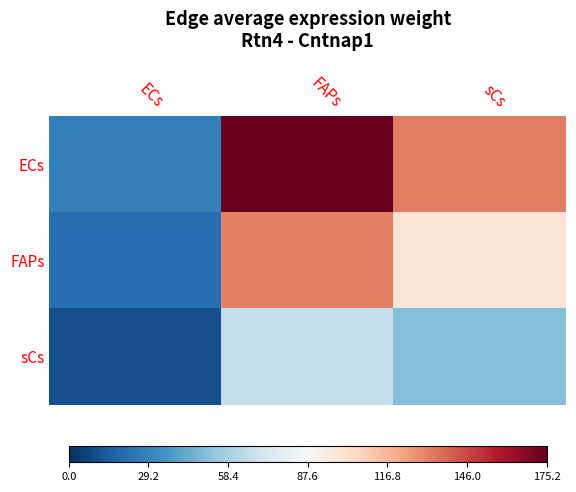

What is the greatest value displayed?

175.2